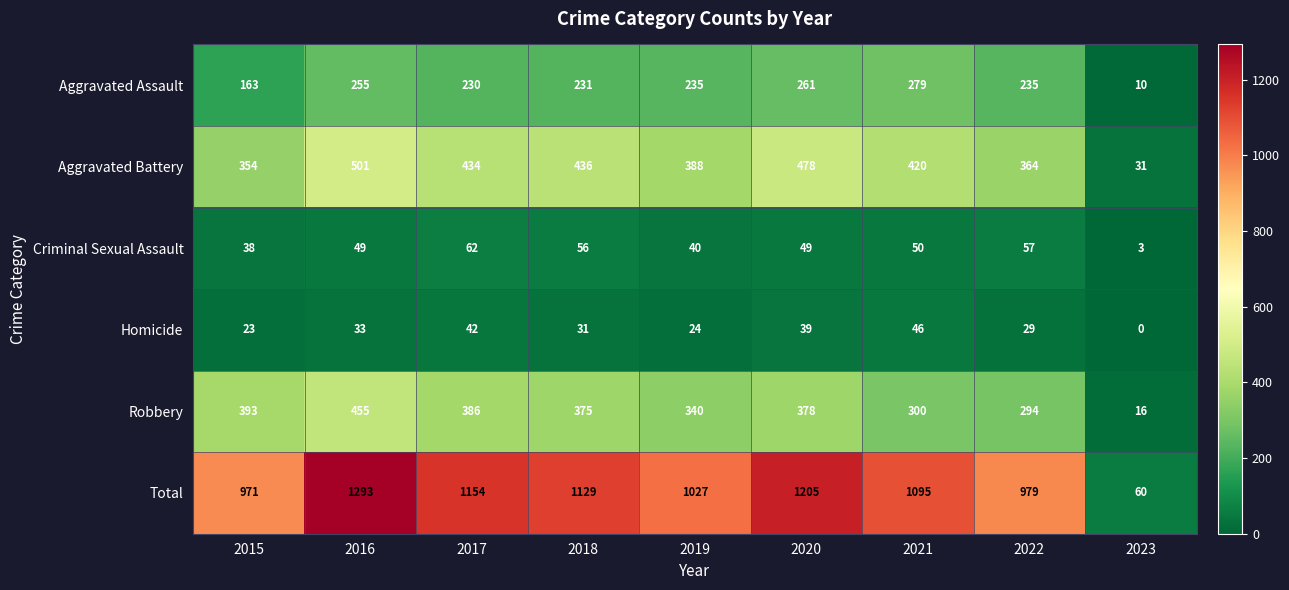

At which label does Aggravated Assault first exceed 235?

2016